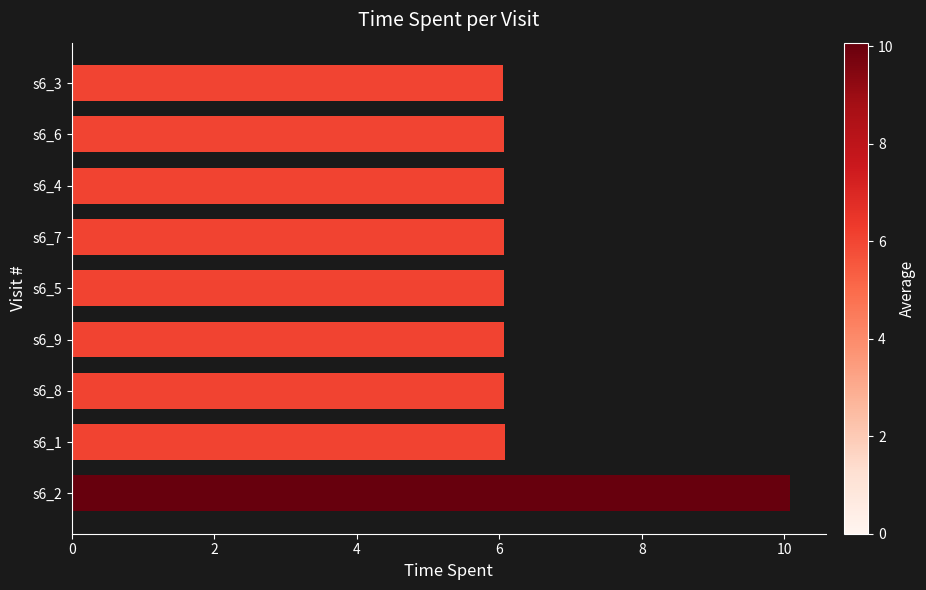

True or false: the data shows 8.6 at s6_9.

False